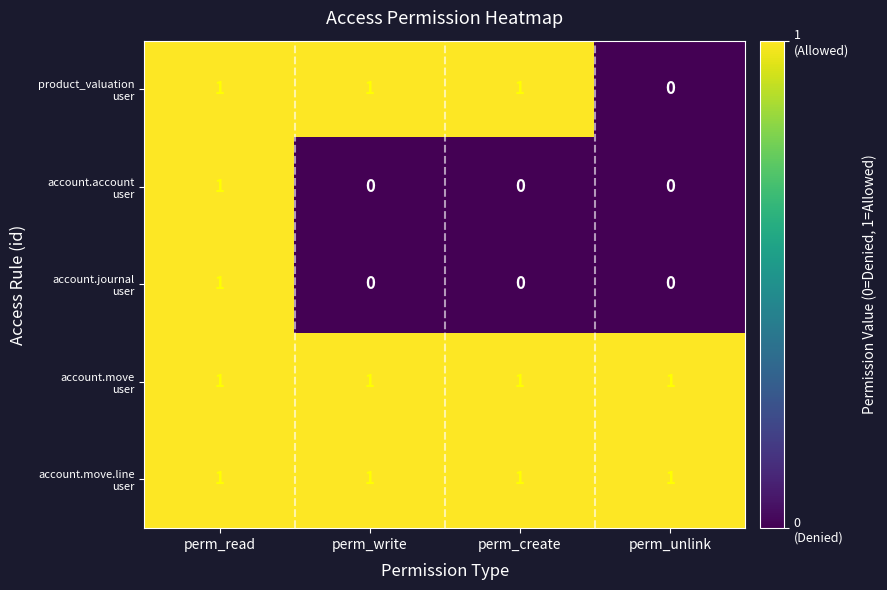

How many series are shown in this chart?

5